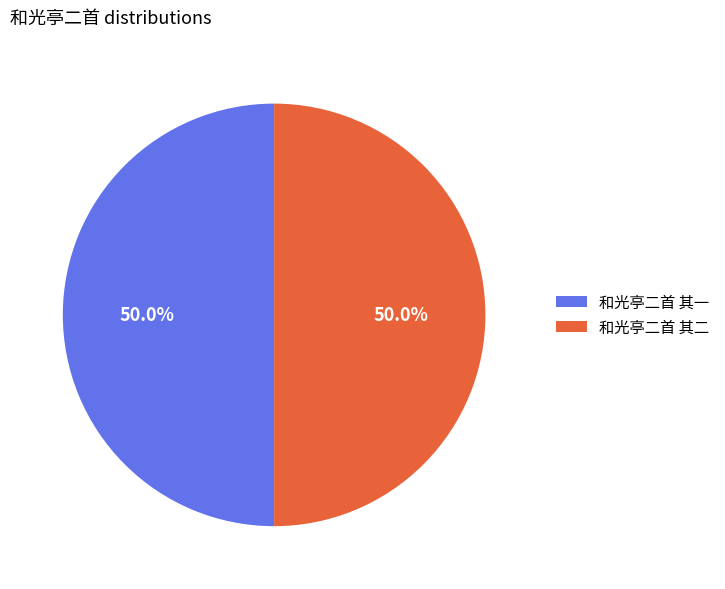

True or false: 和光亭二首 其一 accounts for 50% of the total.

True